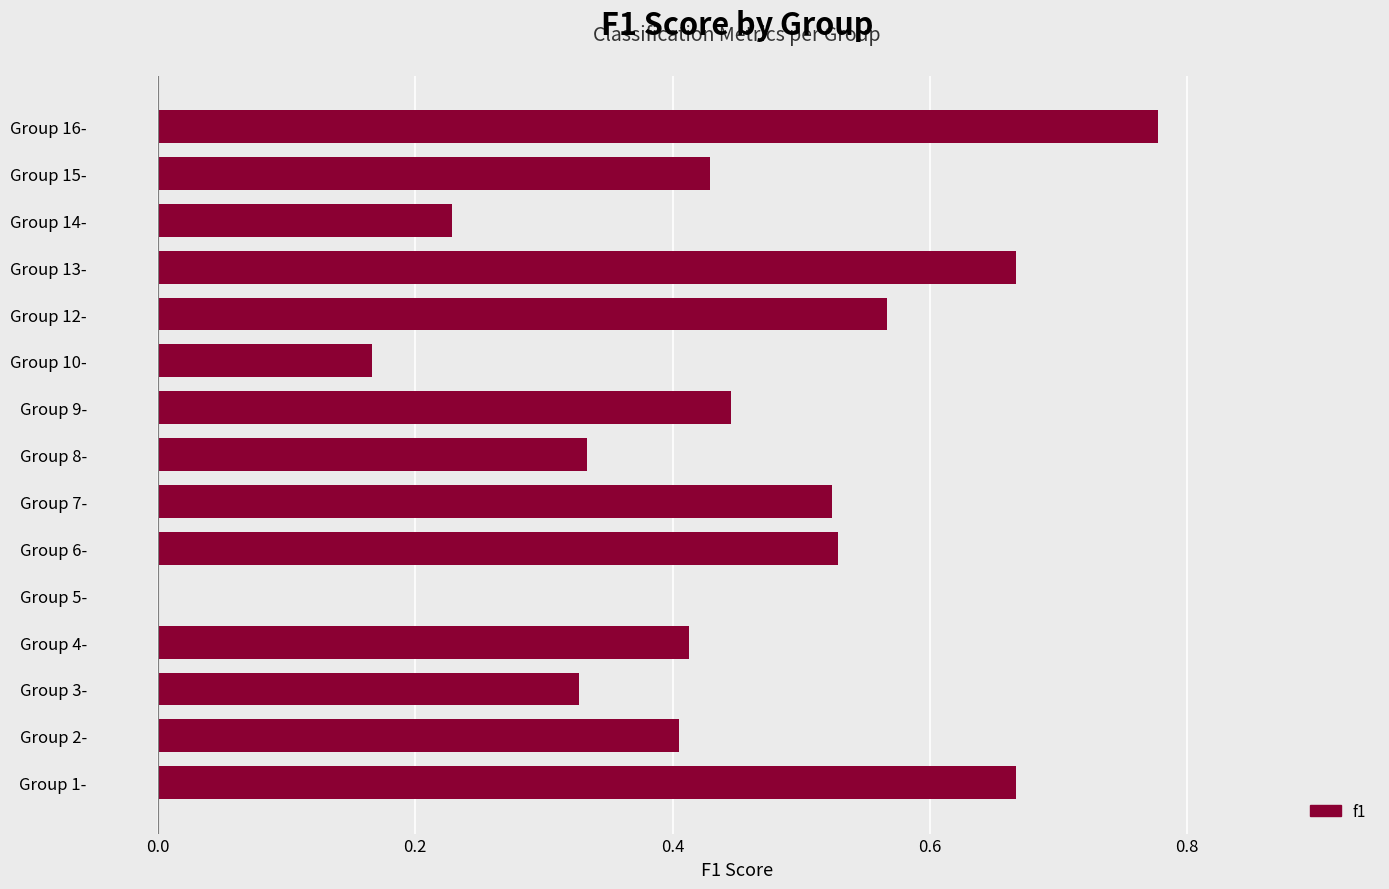

Does the chart contain stacked bars?

No